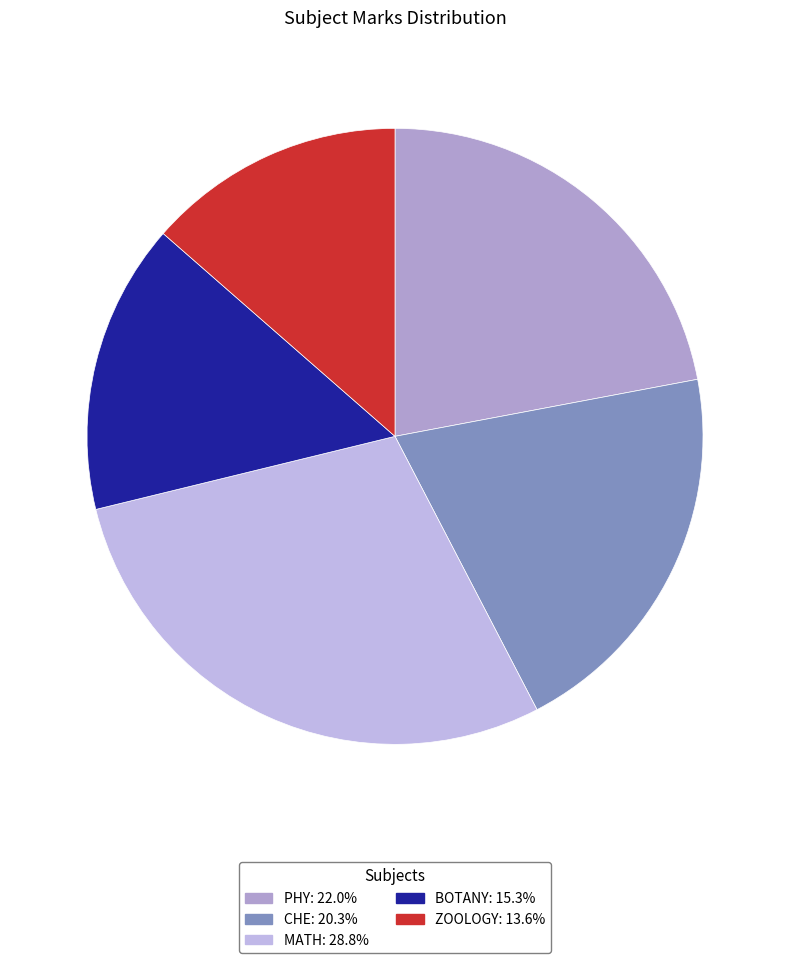

Rank the categories by value from highest to lowest.

MATH, PHY, CHE, BOTANY, ZOOLOGY